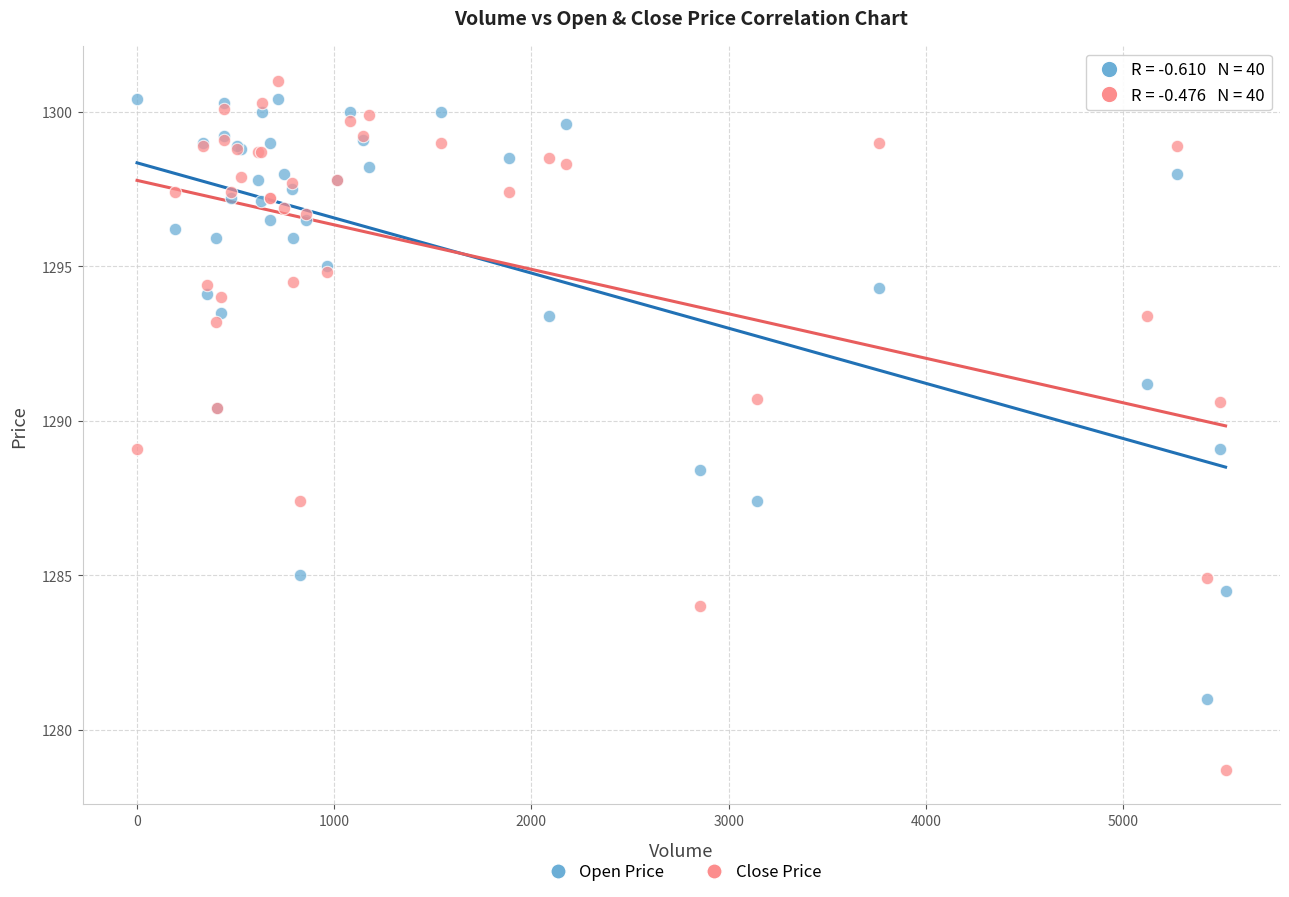

Which series has the widest spread of Y values?

Close Price